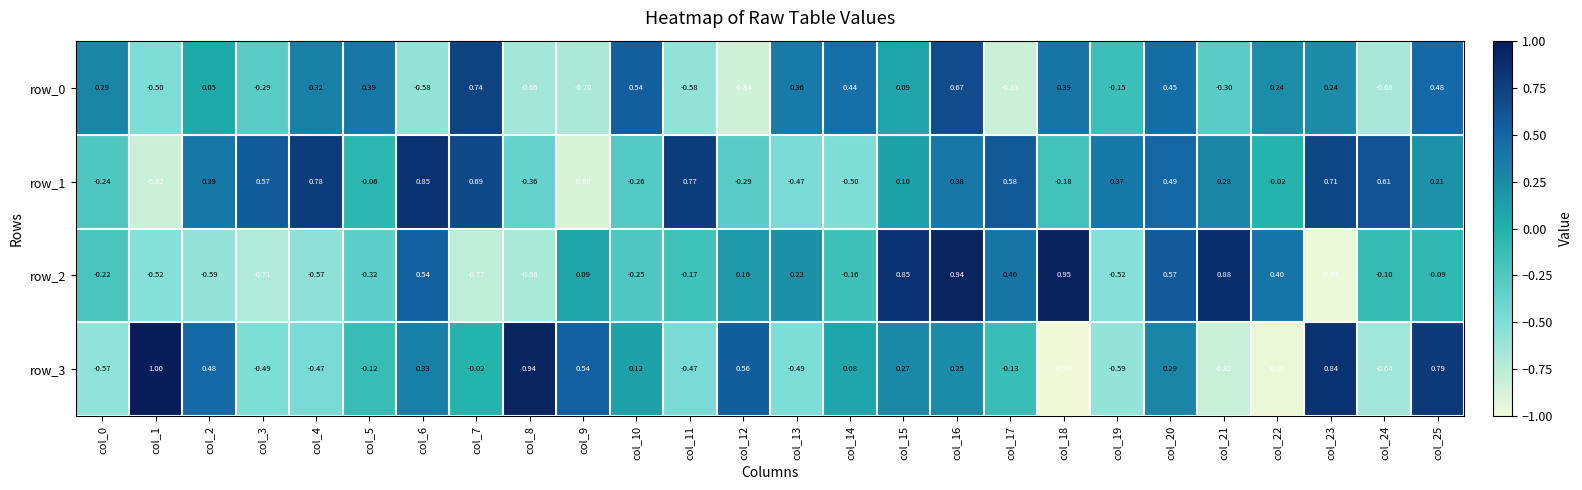

Is the value of row_2 at col_15 greater than the value of row_1 at col_3?

Yes